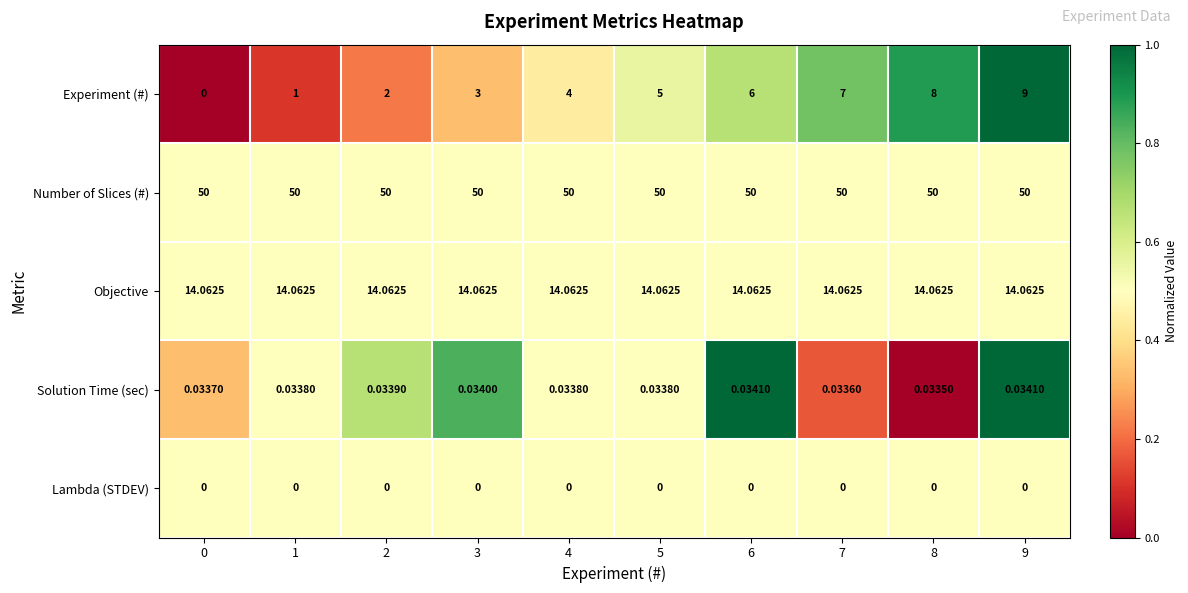

Which series changed the most between 2 and 6?

Experiment (#)